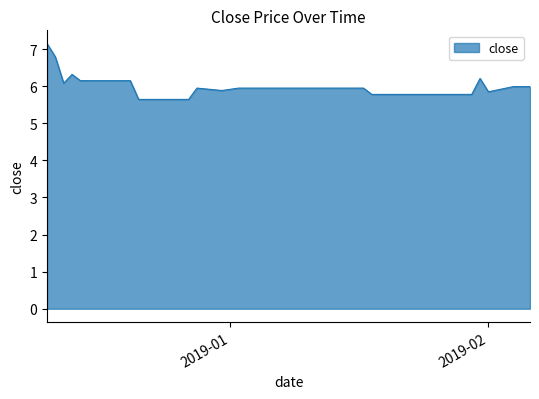

What is the difference between the maximum and second lowest values?

1.5